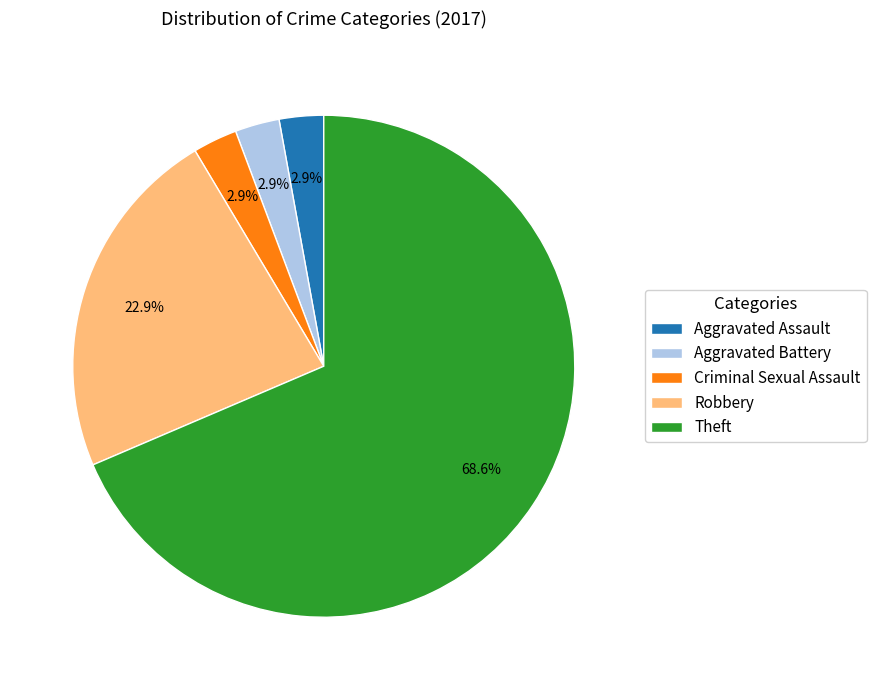

How many segments does this pie chart have?

5